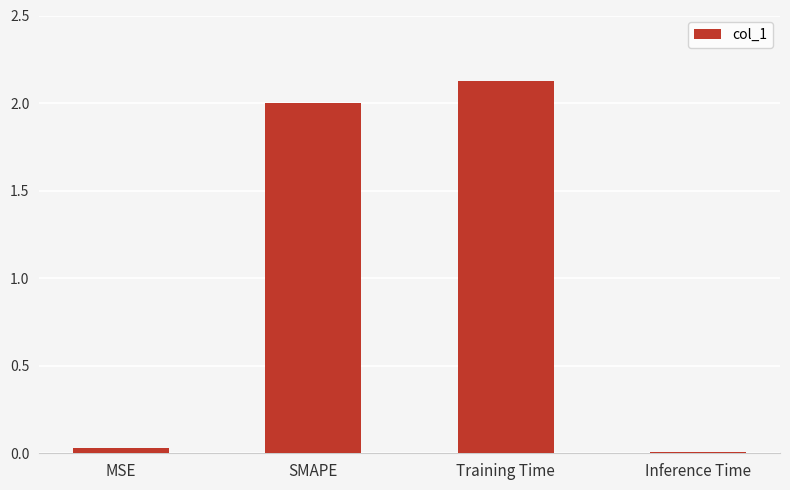

What is the greatest value displayed?

2.1